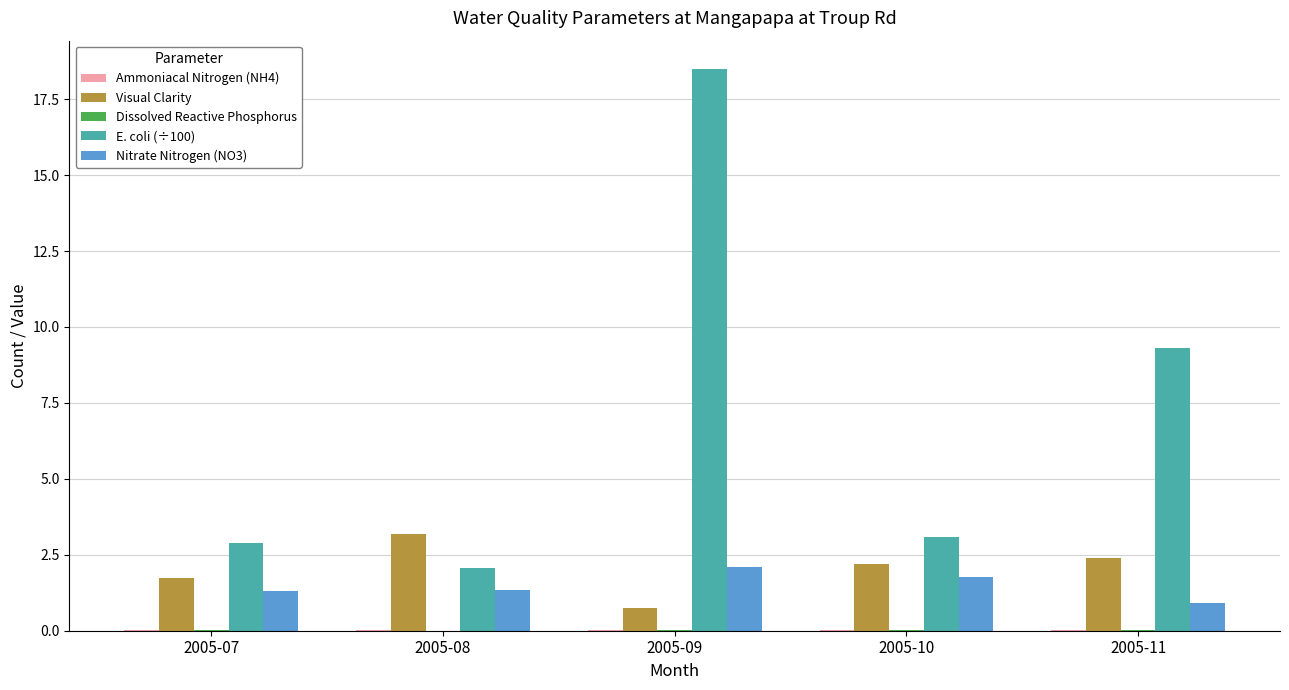

What is the greatest value displayed?

18.5